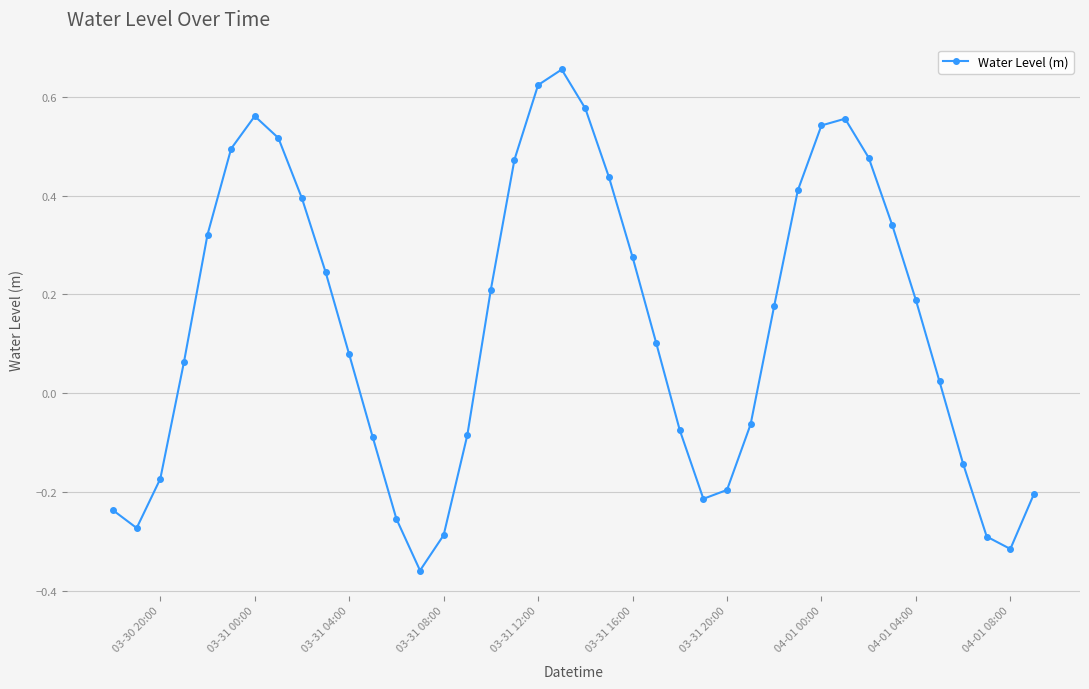

What is the difference between the maximum and minimum values?

1.0